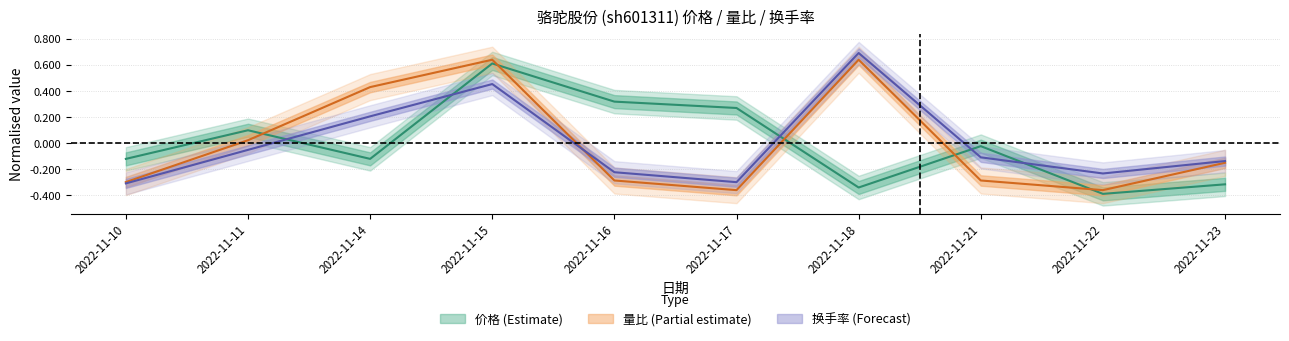

Reading left to right, transcribe all the data shown in this chart.

价格: 2022-11-10=-0.1	2022-11-11=0.1	2022-11-14=-0.1	2022-11-15=0.6	2022-11-16=0.3	2022-11-17=0.3	2022-11-18=-0.3	2022-11-21=-0.0	2022-11-22=-0.4	2022-11-23=-0.3
量比: 2022-11-10=-0.3	2022-11-11=0.0	2022-11-14=0.4	2022-11-15=0.6	2022-11-16=-0.3	2022-11-17=-0.4	2022-11-18=0.6	2022-11-21=-0.3	2022-11-22=-0.4	2022-11-23=-0.1
换手率: 2022-11-10=-0.3	2022-11-11=-0.1	2022-11-14=0.2	2022-11-15=0.5	2022-11-16=-0.2	2022-11-17=-0.3	2022-11-18=0.7	2022-11-21=-0.1	2022-11-22=-0.2	2022-11-23=-0.1